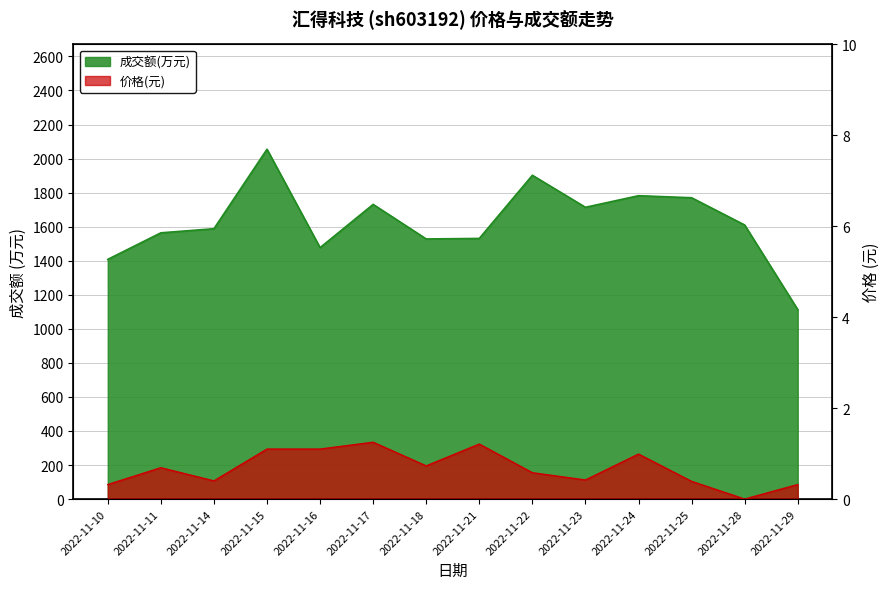

Rank the categories by 价格 value from lowest to highest.

2022-11-28, 2022-11-10, 2022-11-29, 2022-11-25, 2022-11-14, 2022-11-23, 2022-11-22, 2022-11-11, 2022-11-18, 2022-11-24, 2022-11-15, 2022-11-16, 2022-11-21, 2022-11-17